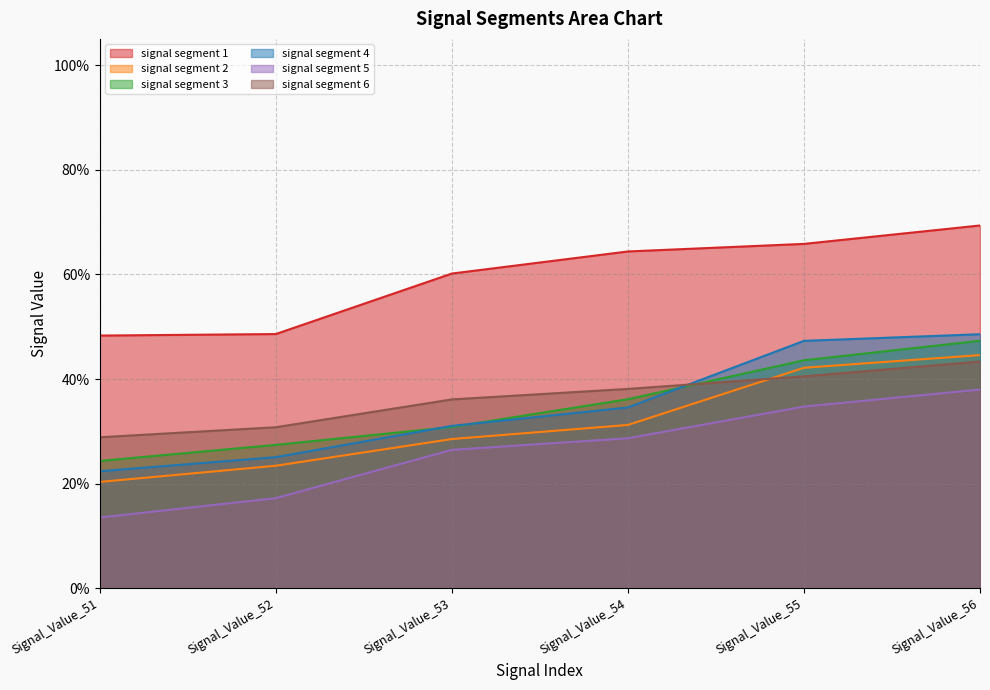

What is the value of the signal segment 1 point at the 6th from the left?

0.7